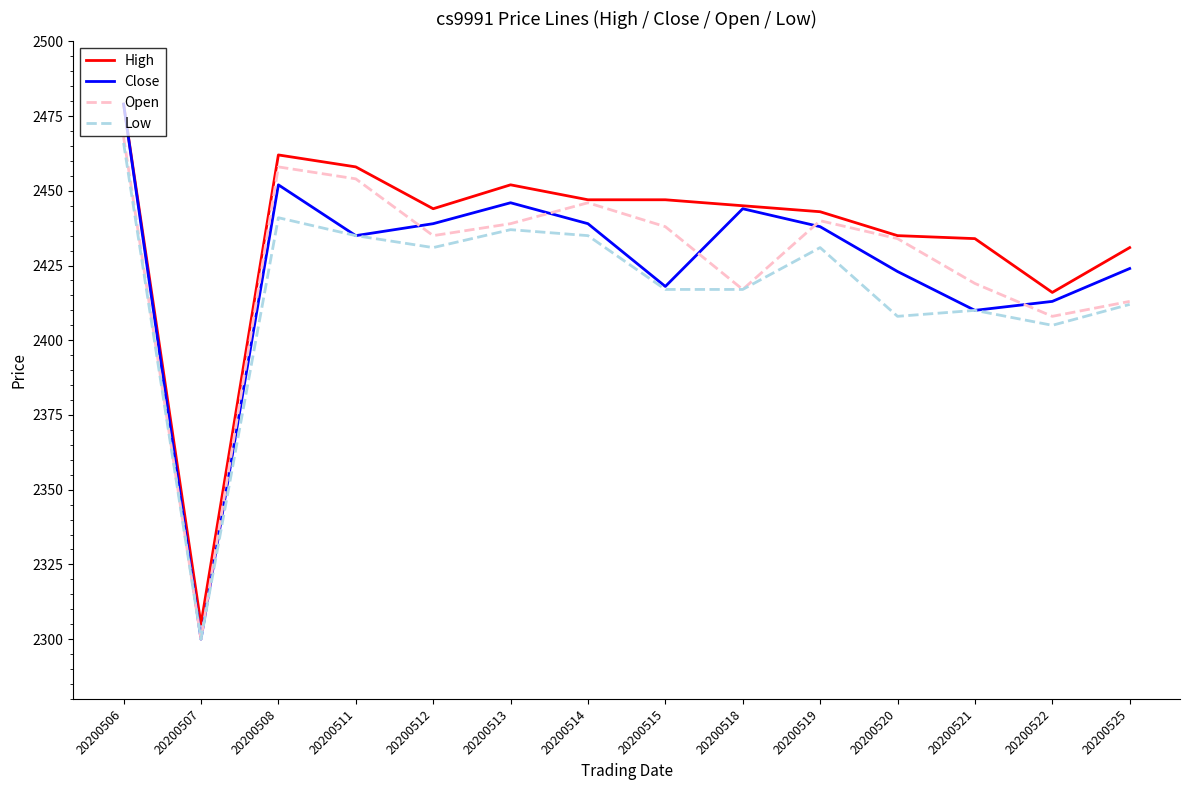

What is the approximate value of Open at 20200512, to the nearest 10?

2440